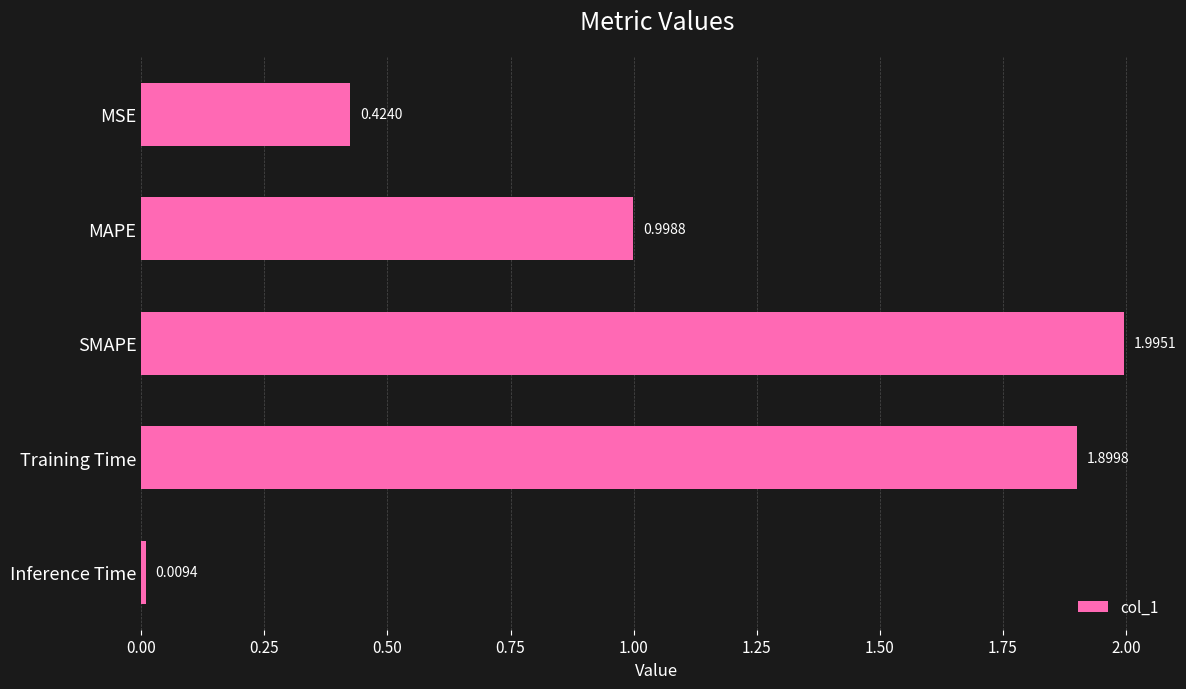

List the labels in order of value, smallest first.

Inference Time, MSE, MAPE, Training Time, SMAPE